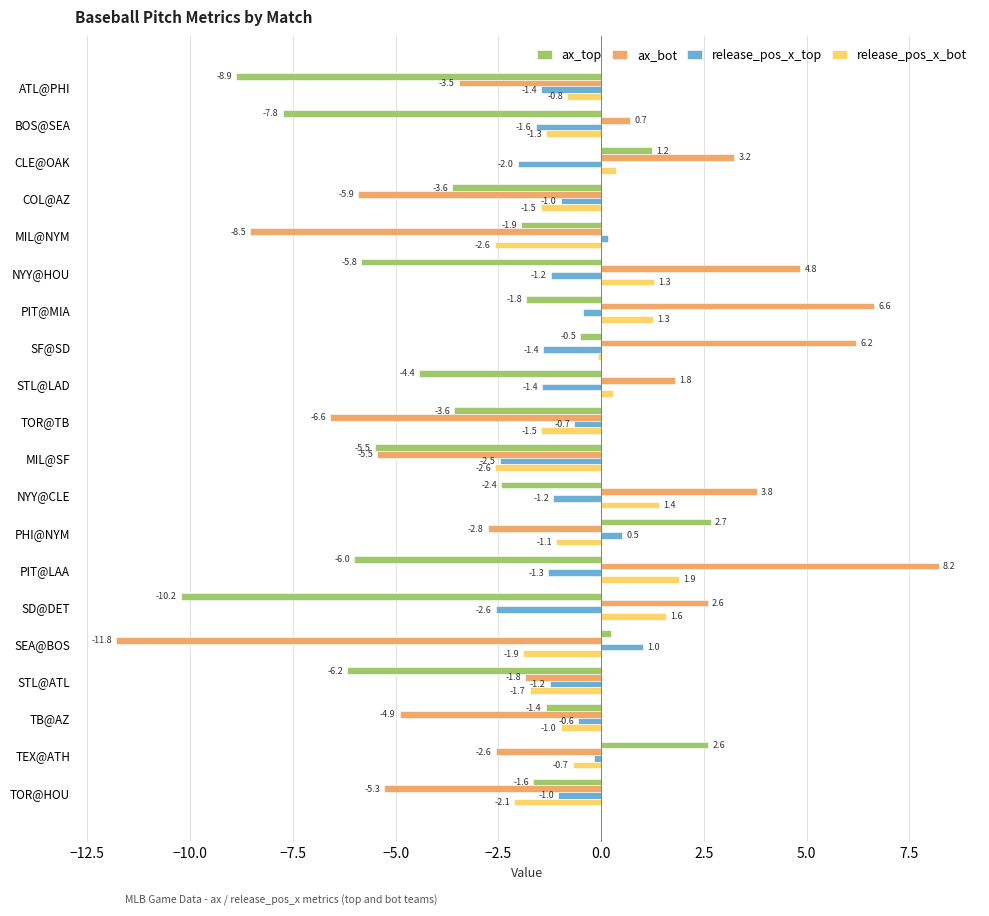

Rank the series by their maximum value, from highest to lowest.

ax_bot, ax_top, release_pos_x_bot, release_pos_x_top